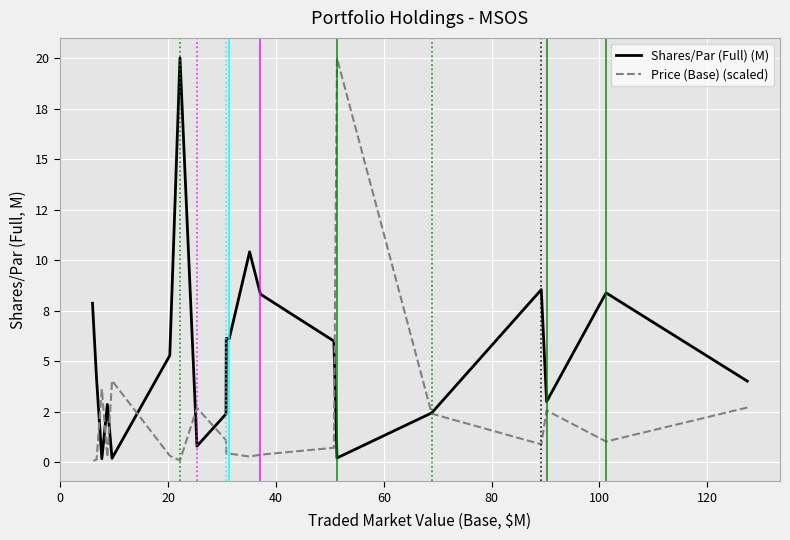

List the series in order of their peak value, highest first.

Shares/Par (Full) (M), Price (Base) (scaled)